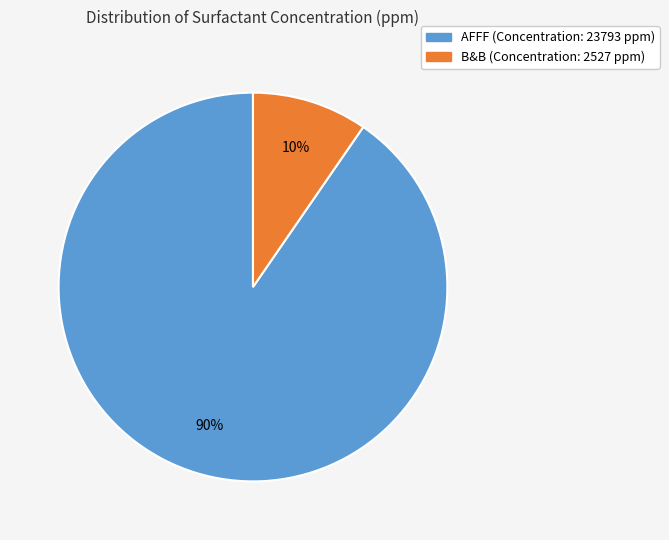

To the nearest percent, what is the average slice percentage?

50%